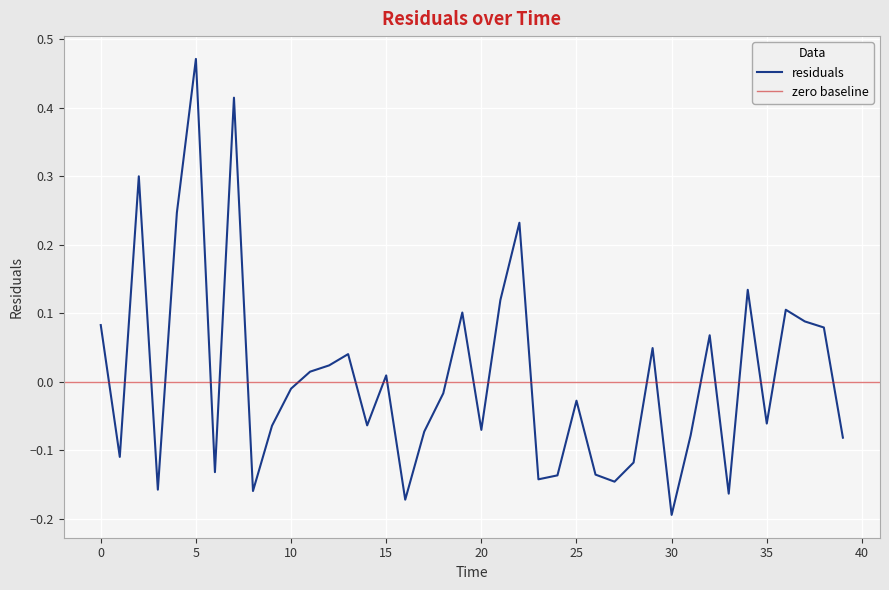

The value at 23.0 is -0.1. True or false?

True